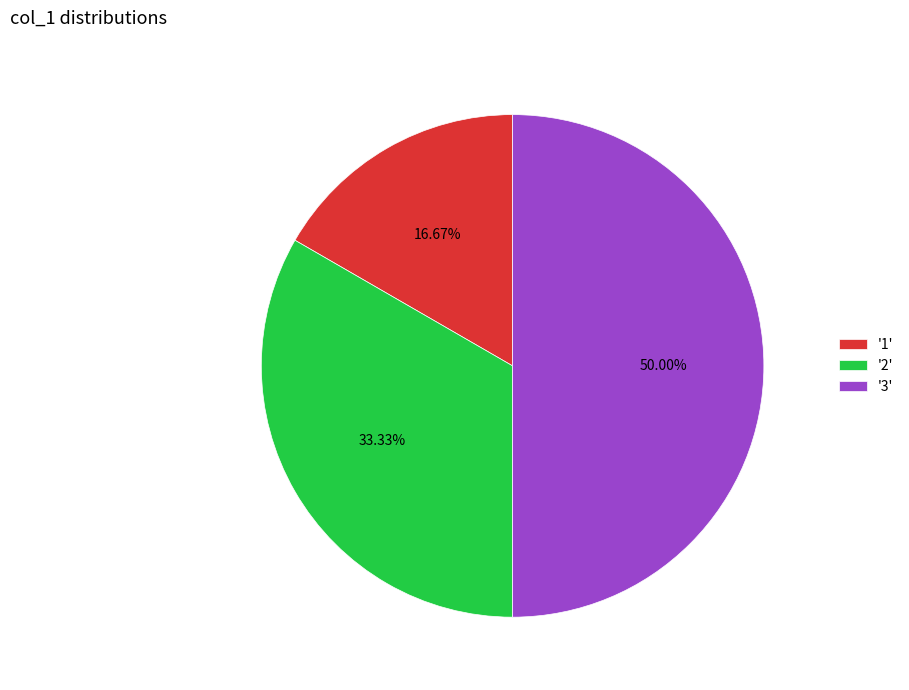

Which slice is the largest?

'3'